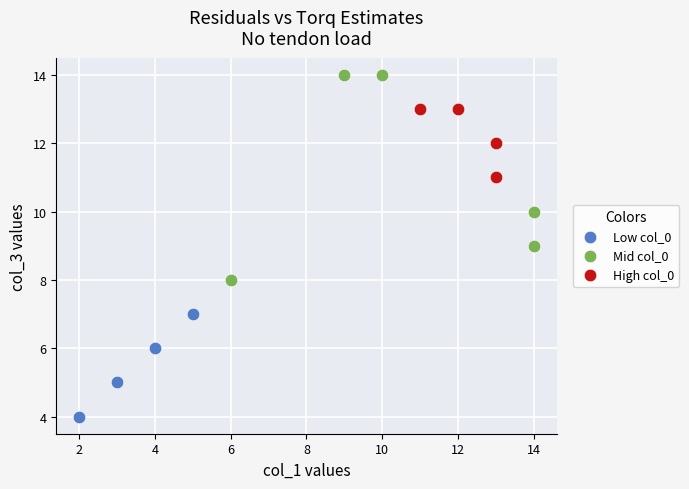

Which series has the widest spread of Y values?

Mid col_0